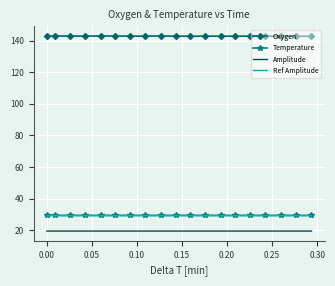

What is the maximum value for Temperature?

29.4